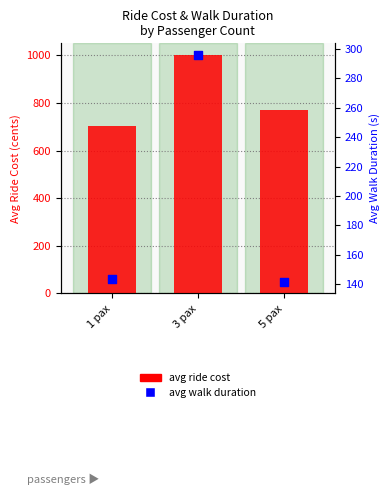

At which category is the sum across all series the highest?

3 pax